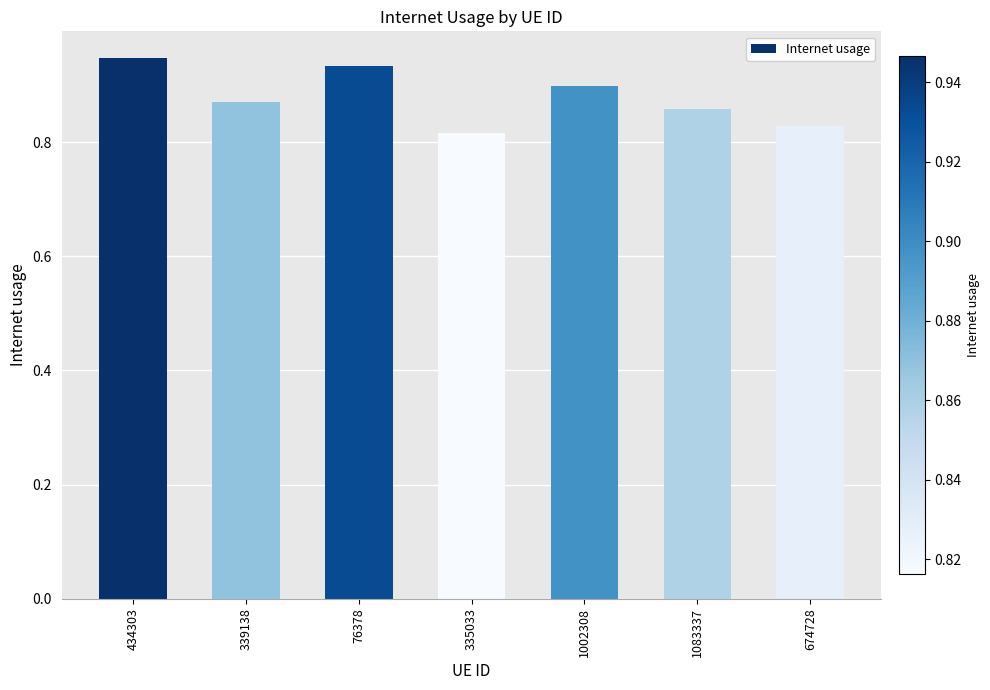

Rank the categories by value from highest to lowest.

434303, 76378, 1002308, 339138, 1083337, 674728, 335033